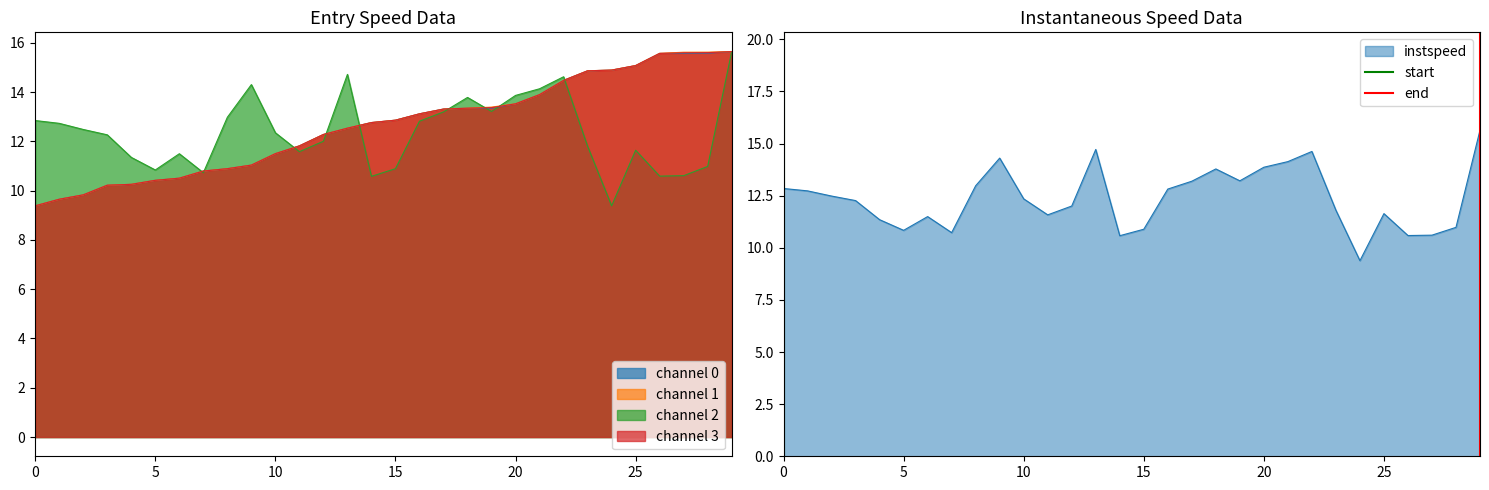

How many lines are shown in the chart?

2